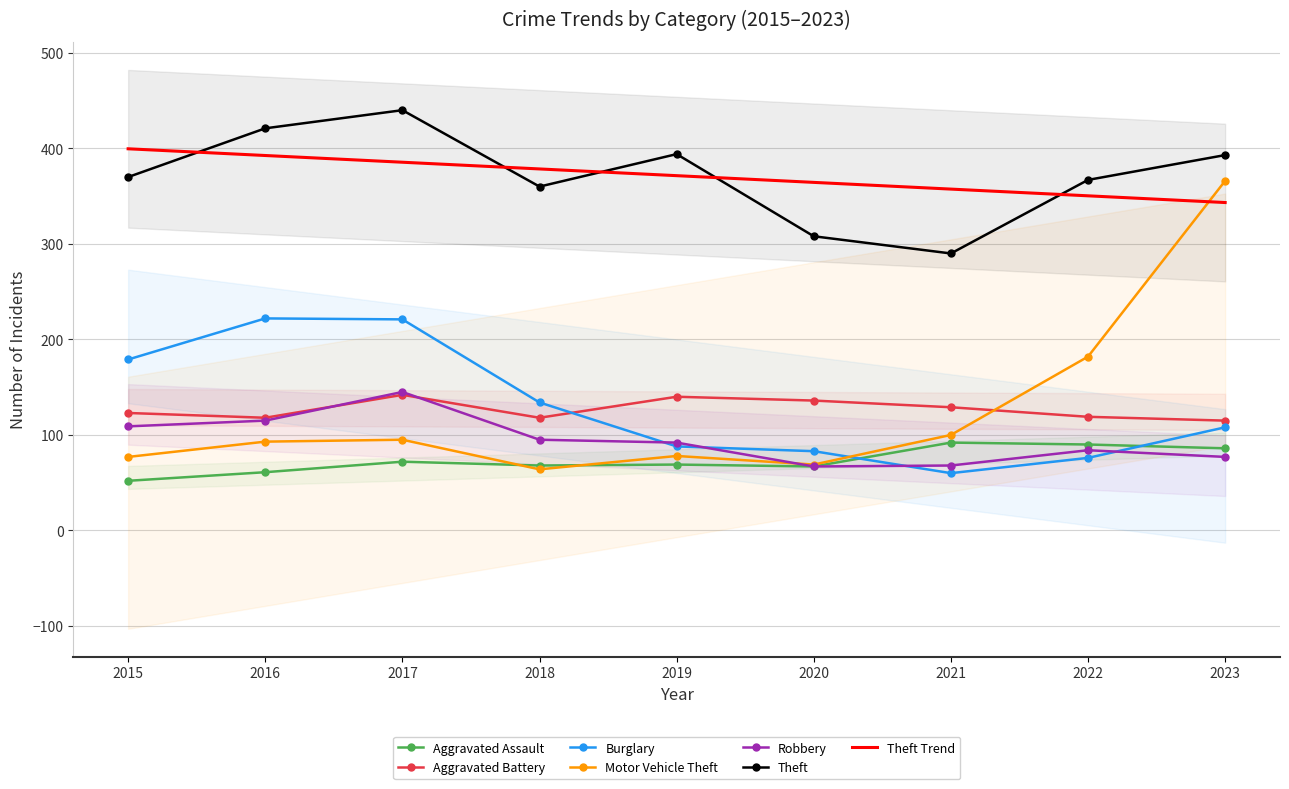

What is the sum of the Theft values at 2019 and 2017?

834.0